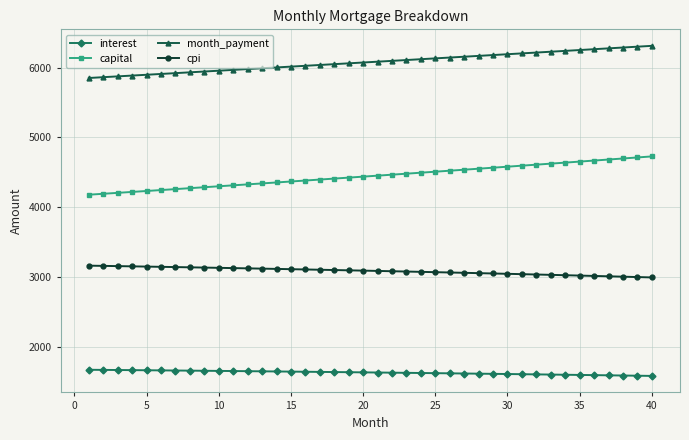

Rank the series by their maximum value, from lowest to highest.

interest, cpi, capital, month_payment